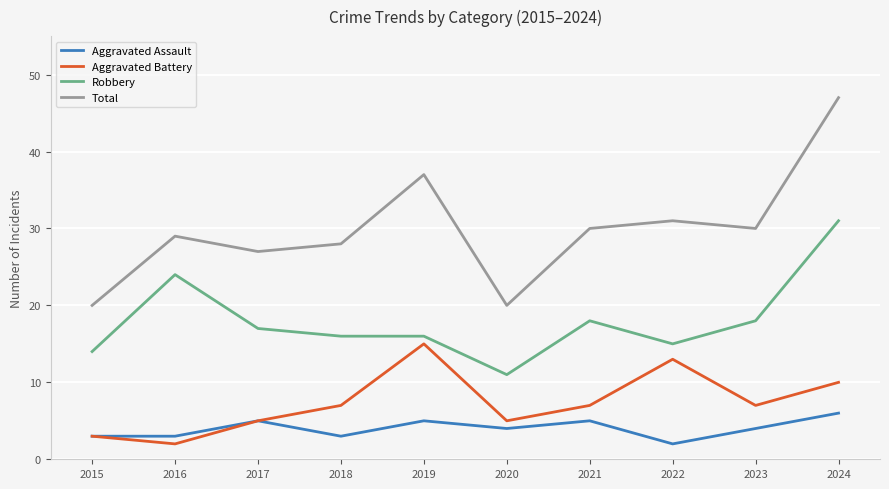

Is it true that Aggravated Battery equals 15 at 2019?

True